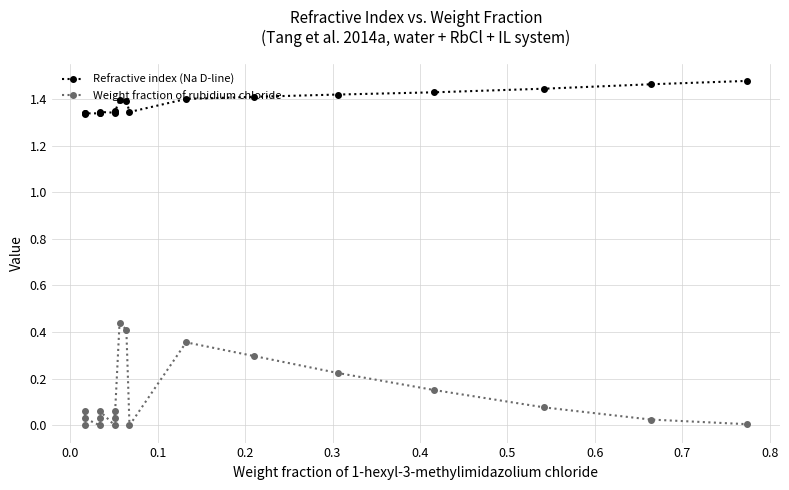

How many Refractive index (Na D-line) values are between 1 and 2?

19